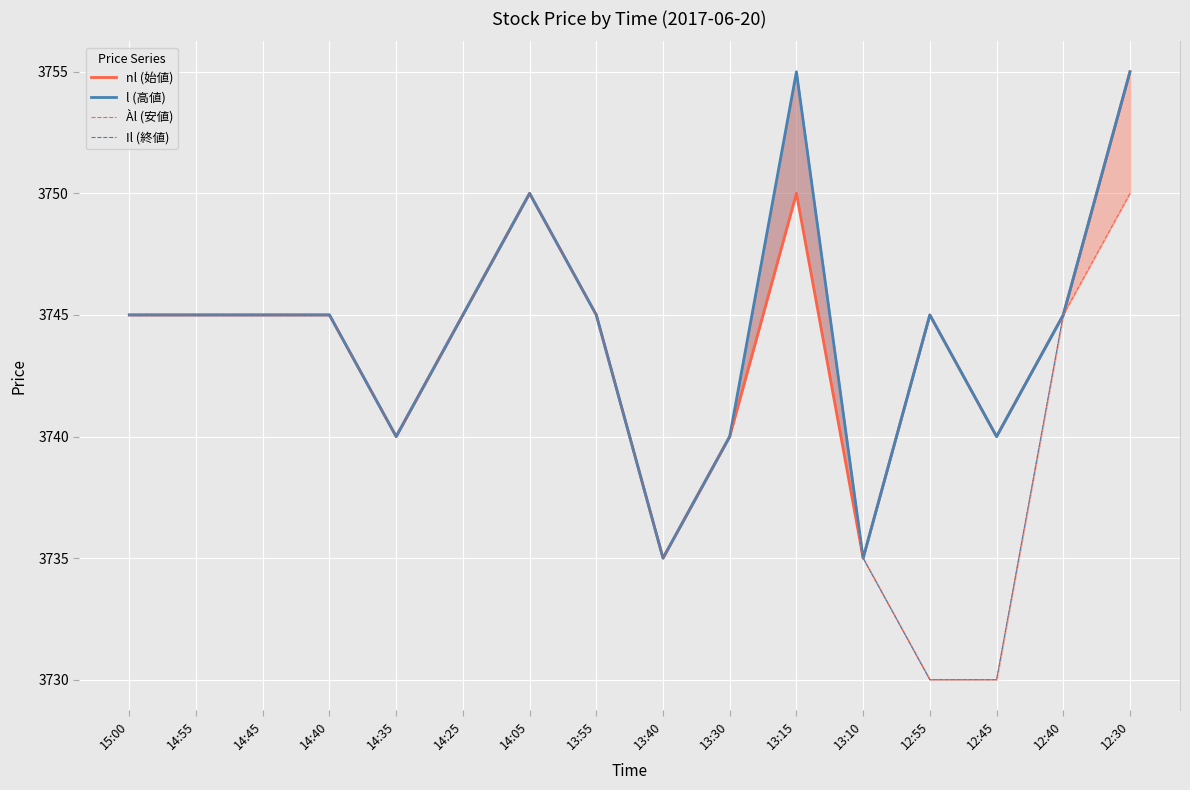

What is the average value of the nl (始値) series?

3744